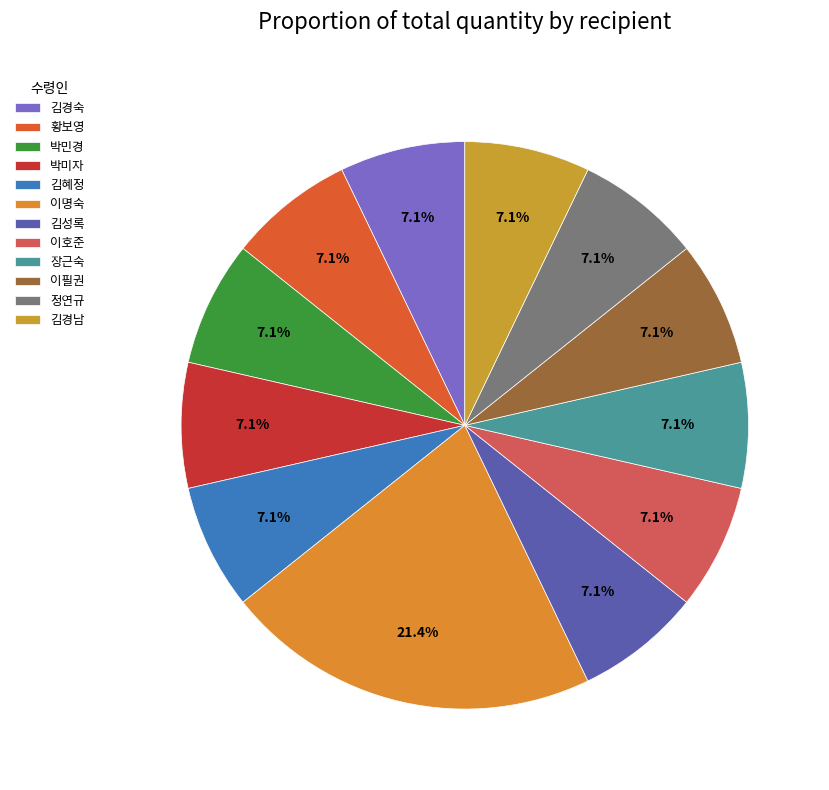

How many slices are in this pie chart?

12